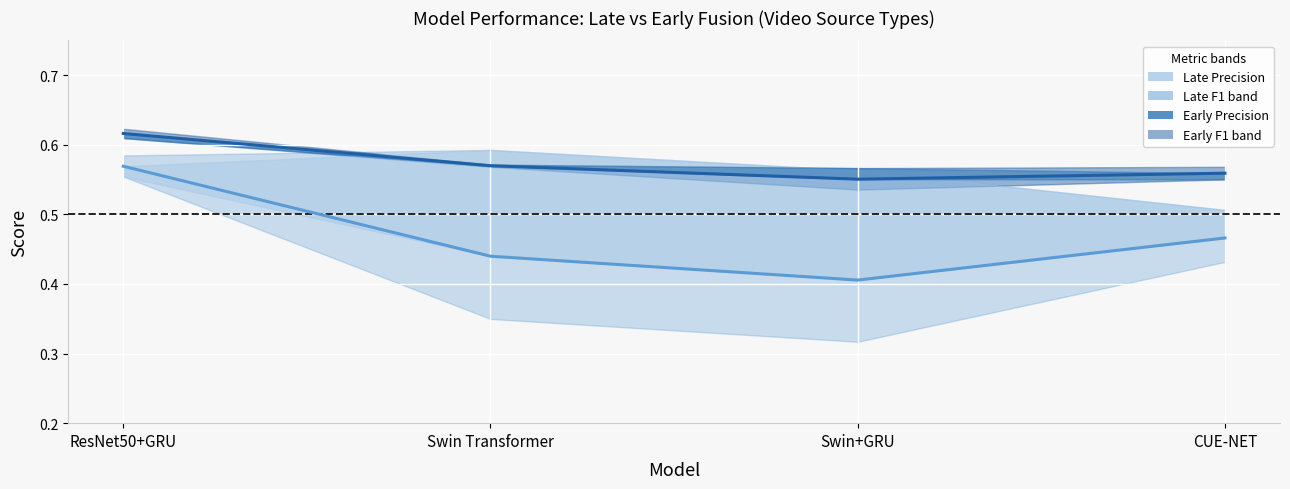

What is the total value across all series at CUE-NET?

1.0